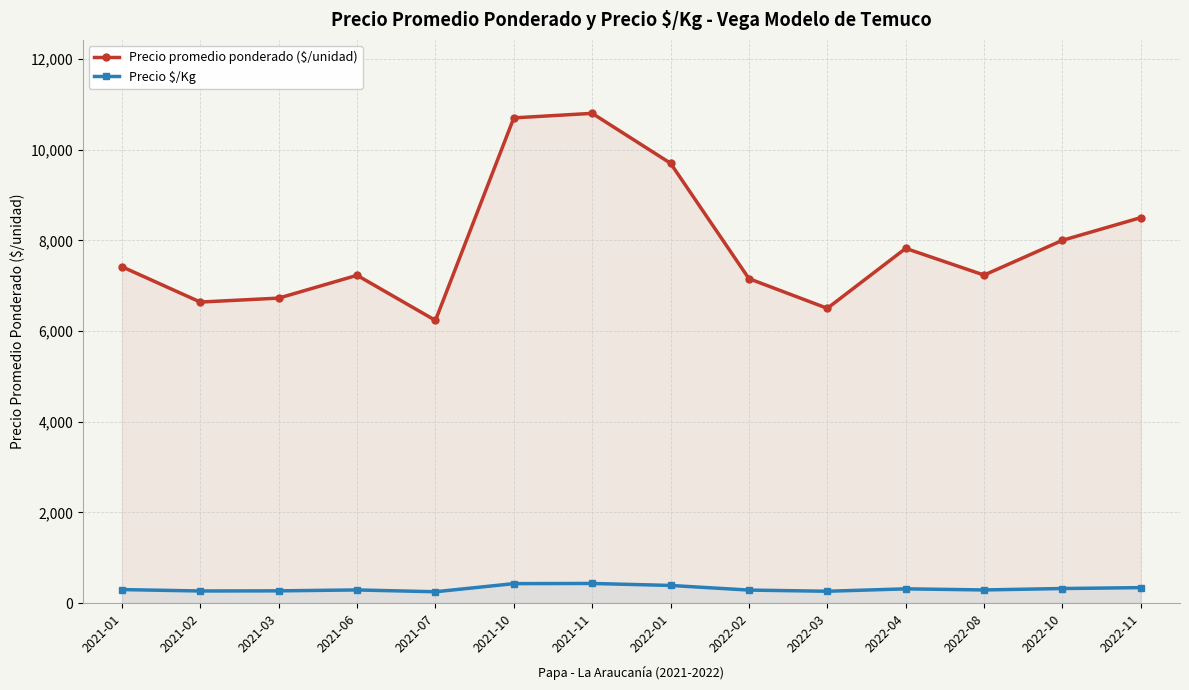

List the series in order of their overall mean, lowest first.

Precio $/Kg, Precio promedio ponderado ($/unidad)